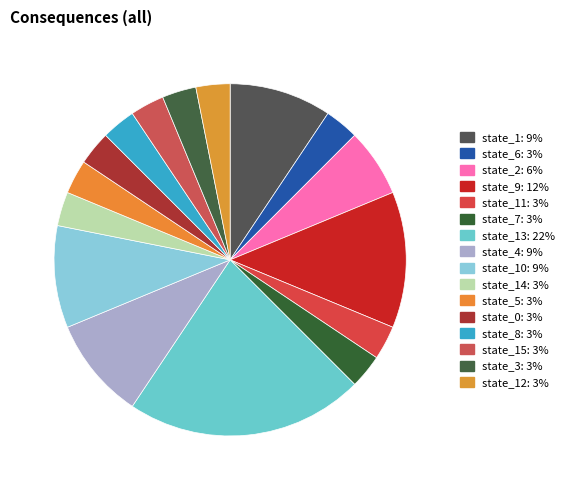

How many segments does this pie chart have?

16